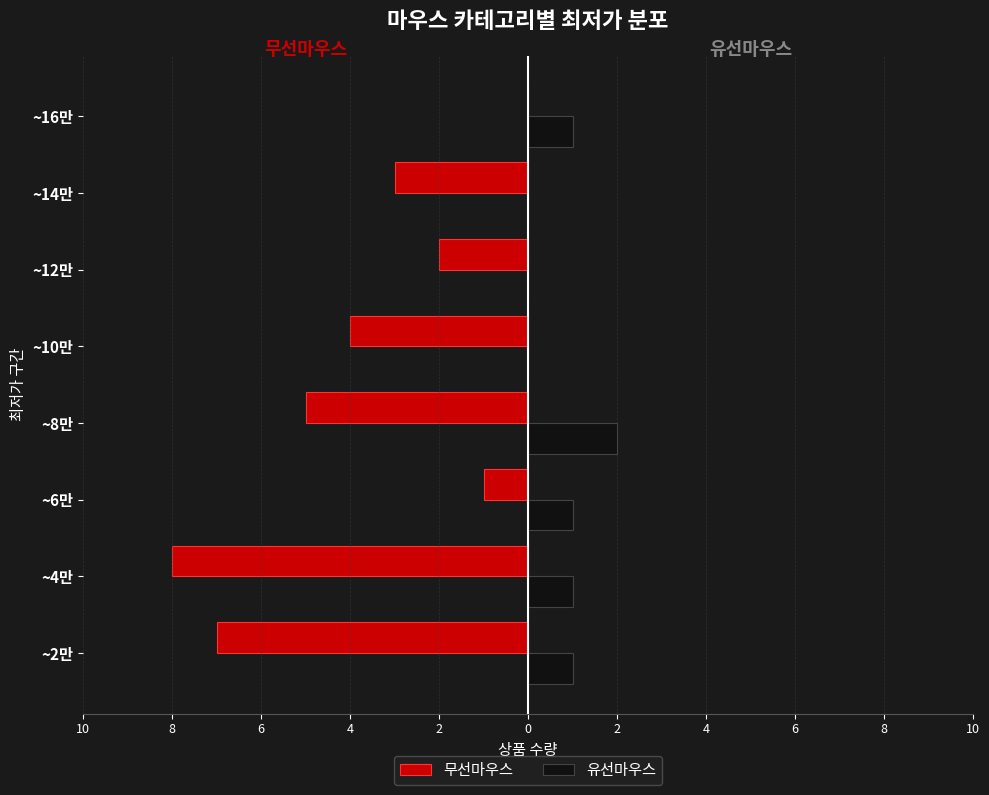

What are all the series names shown in the legend?

무선마우스, 유선마우스